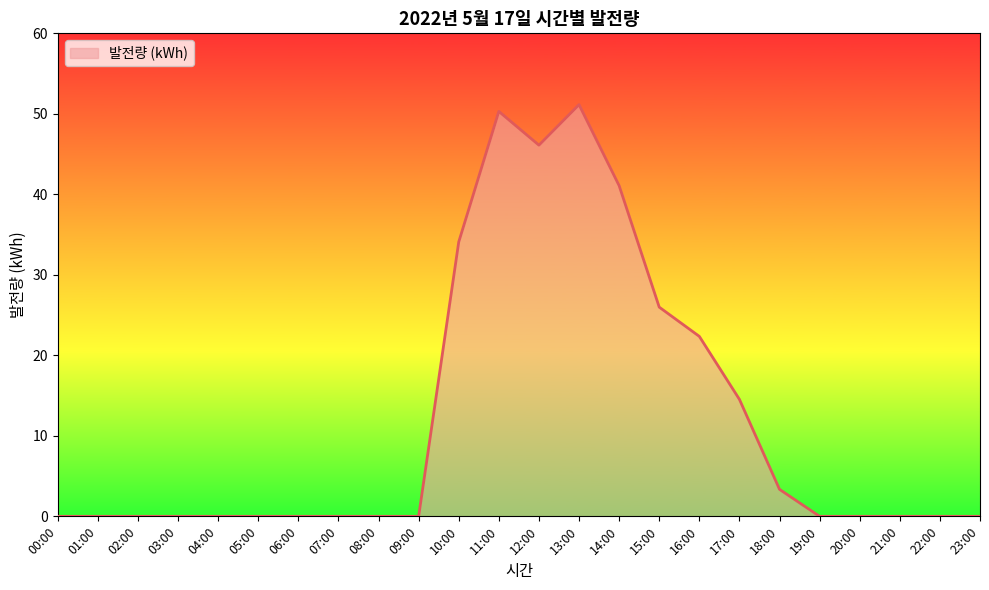

How many lines are shown in the chart?

1